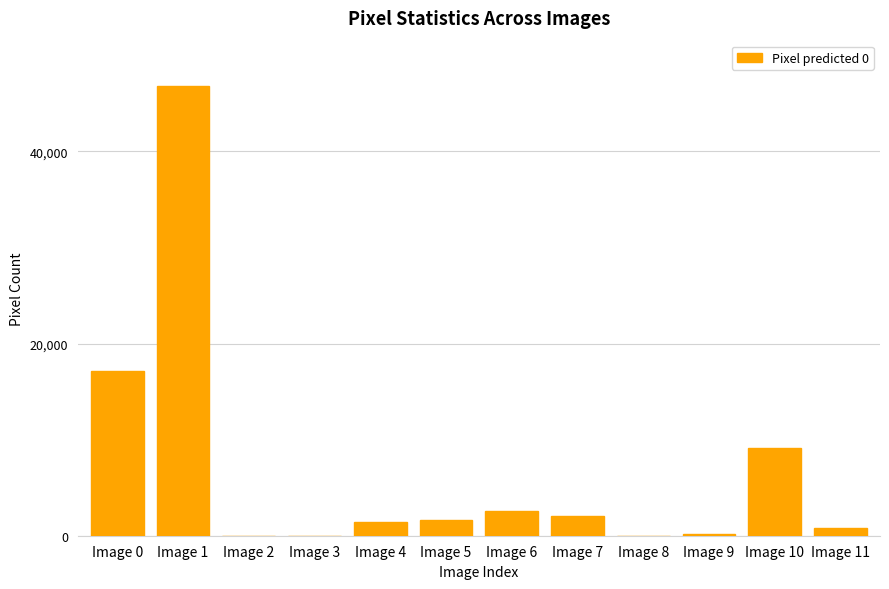

Are the bars horizontal?

No